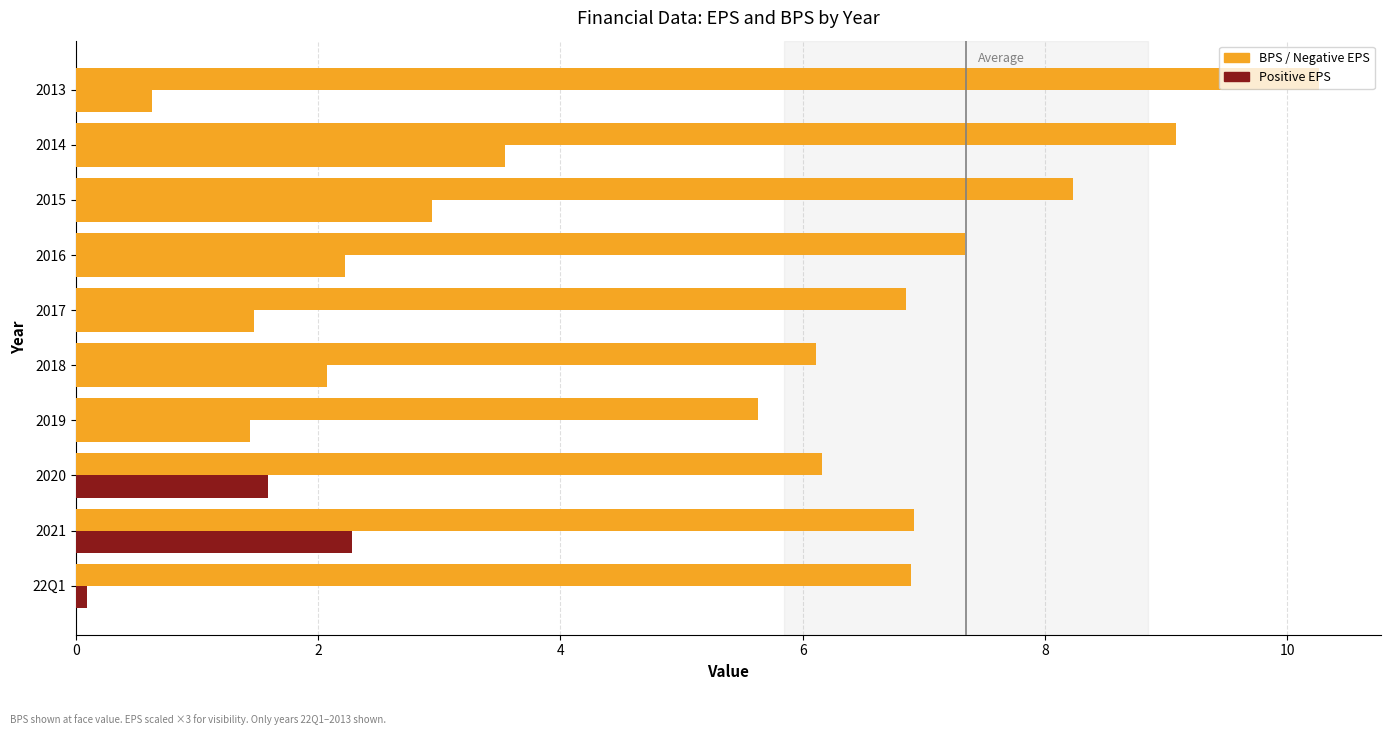

What is the greatest value displayed?

10.3